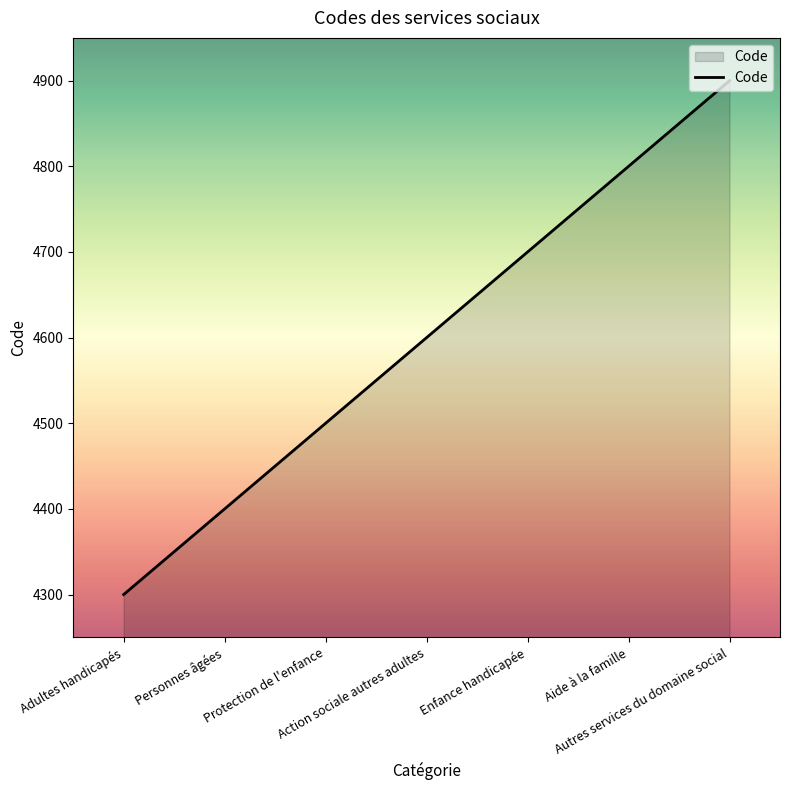

How many lines are shown in the chart?

1